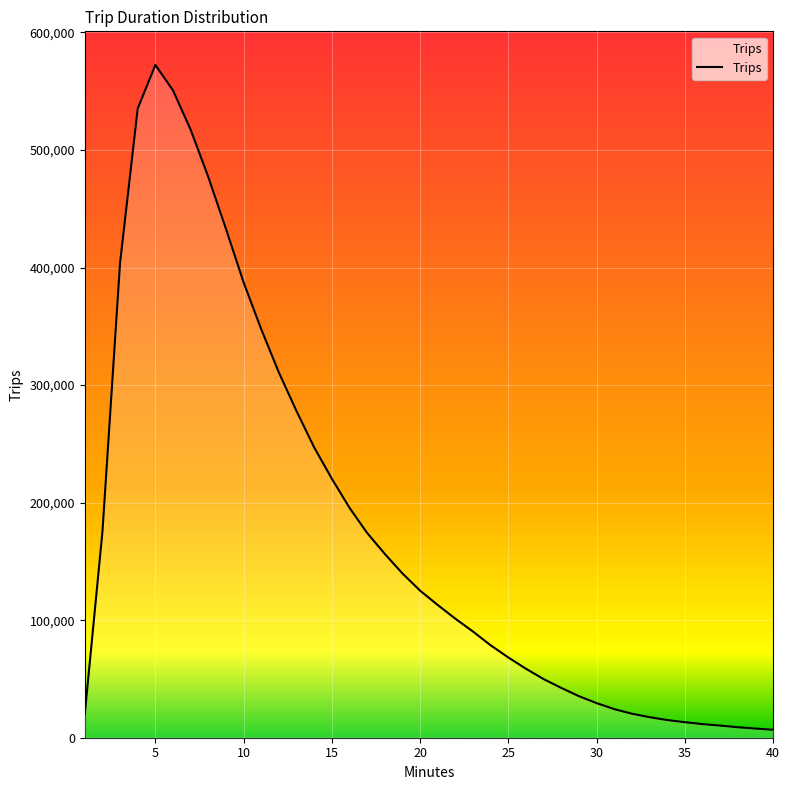

What is the difference between the maximum and minimum values?

565558